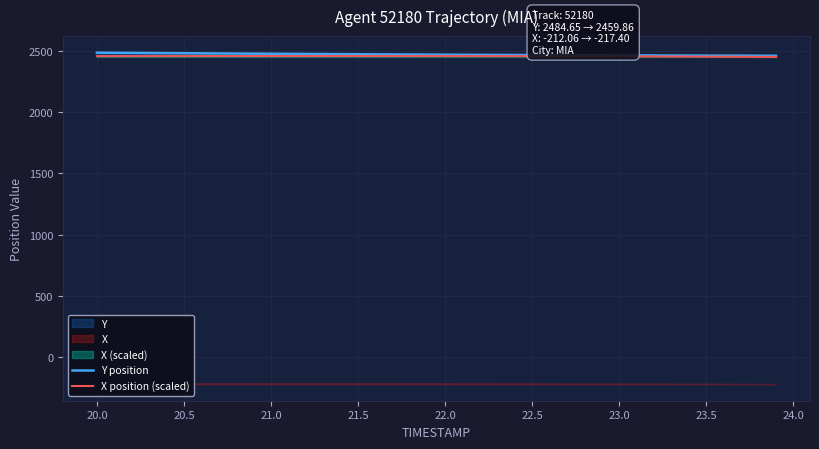

Which series has the largest range (max minus min)?

Y position